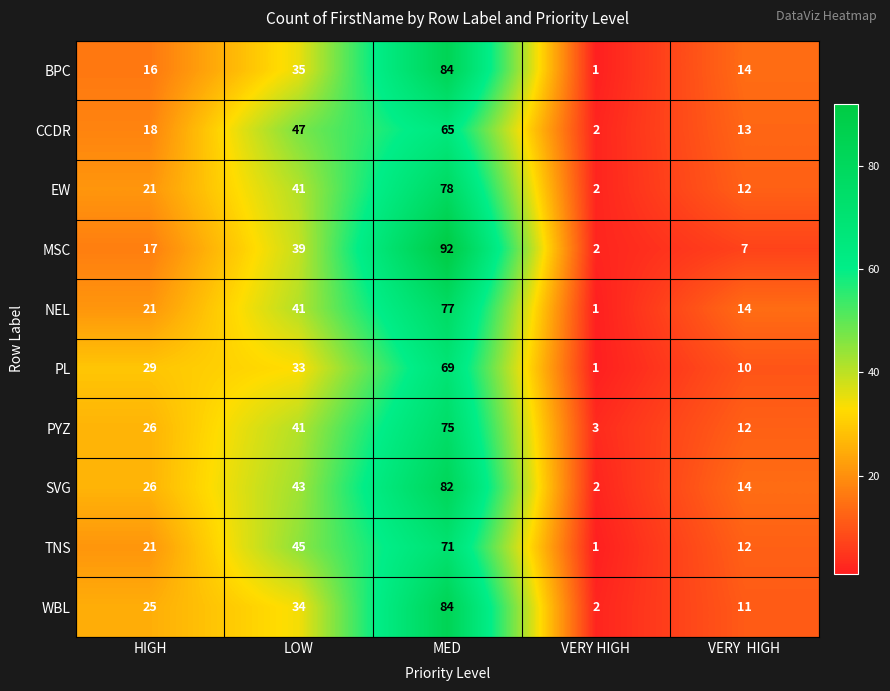

Count the PYZ values in the range 12 to 41.

3